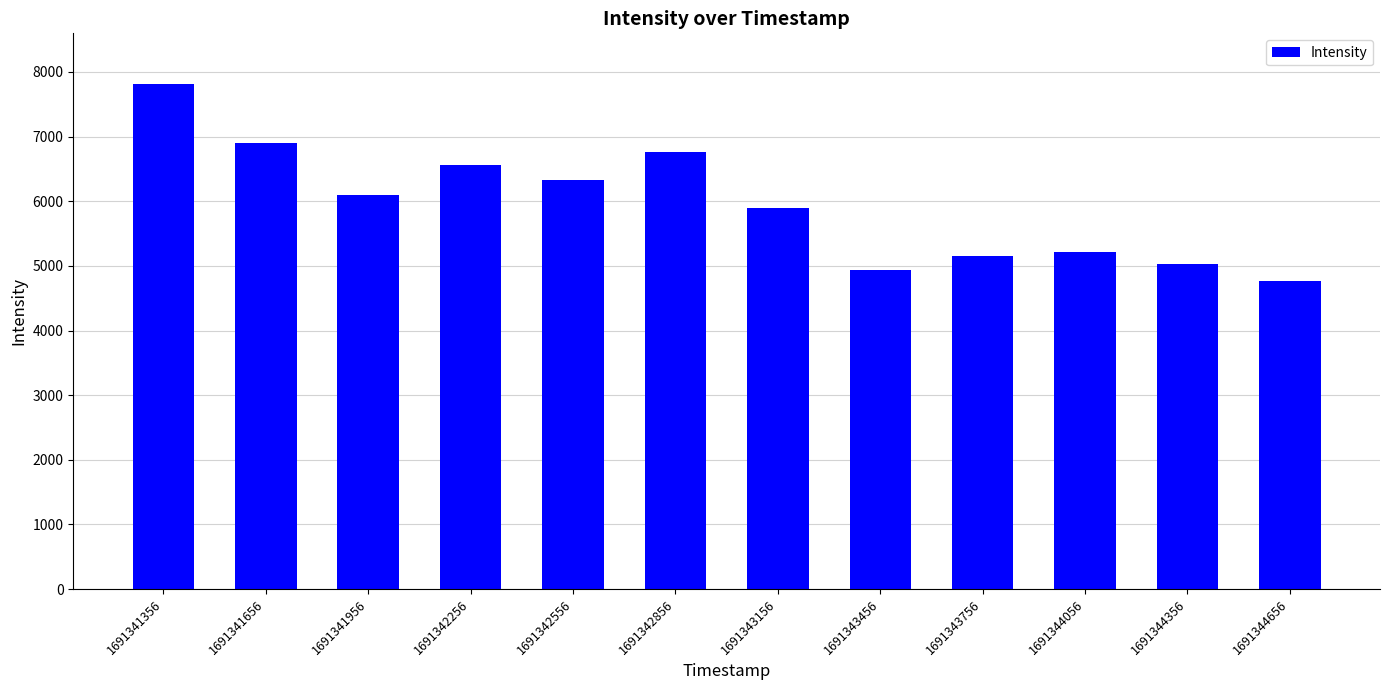

Which has a higher value, 1691344056 or 1691341956?

1691341956